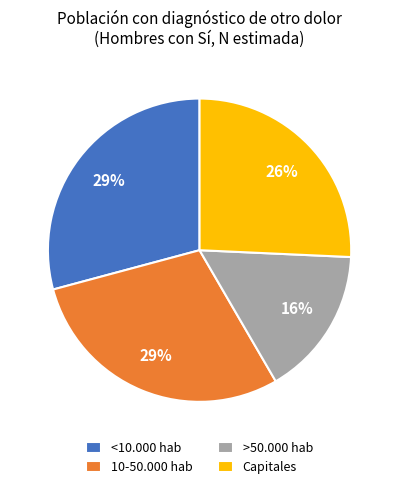

Combined, do 10-50.000 hab and <10.000 hab account for over 50%?

Yes